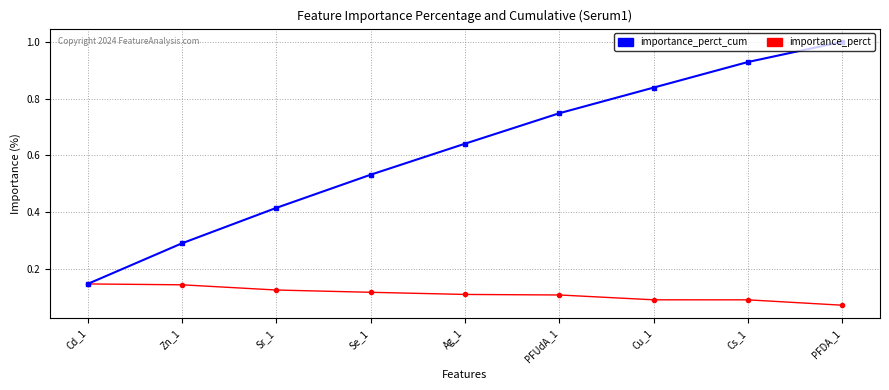

True or false: importance_perct_cum has more than 1 points higher than both neighbors.

False